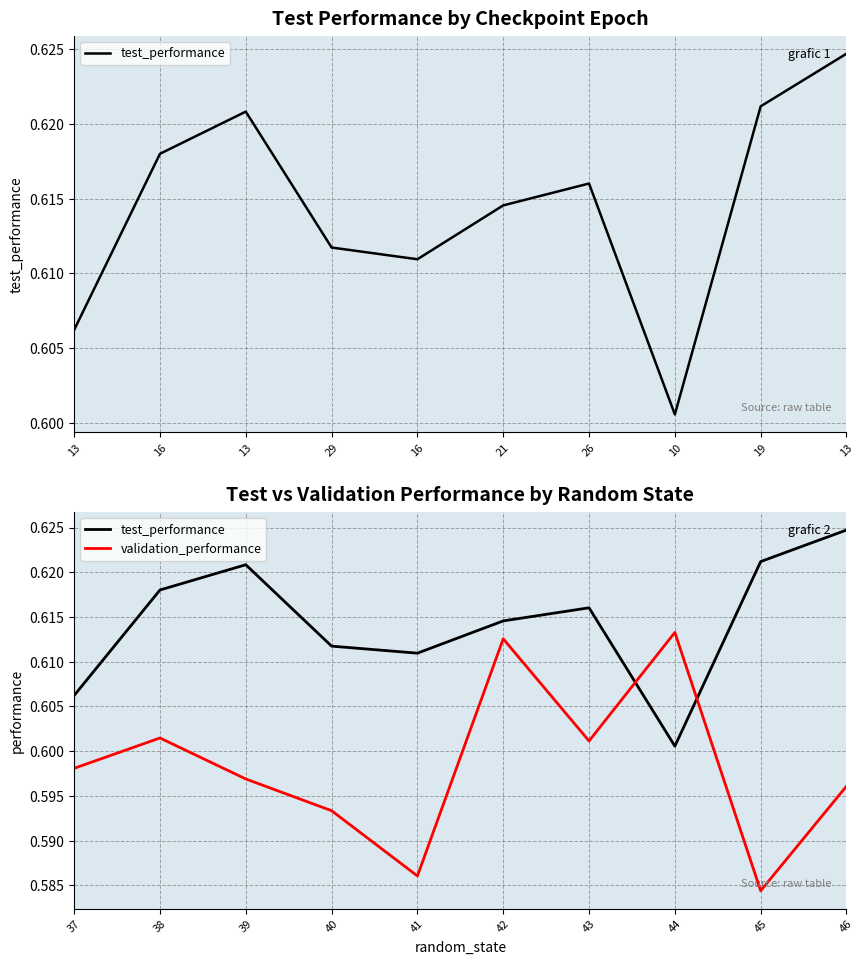

What are all the series names shown in the legend?

test_performance, validation_performance